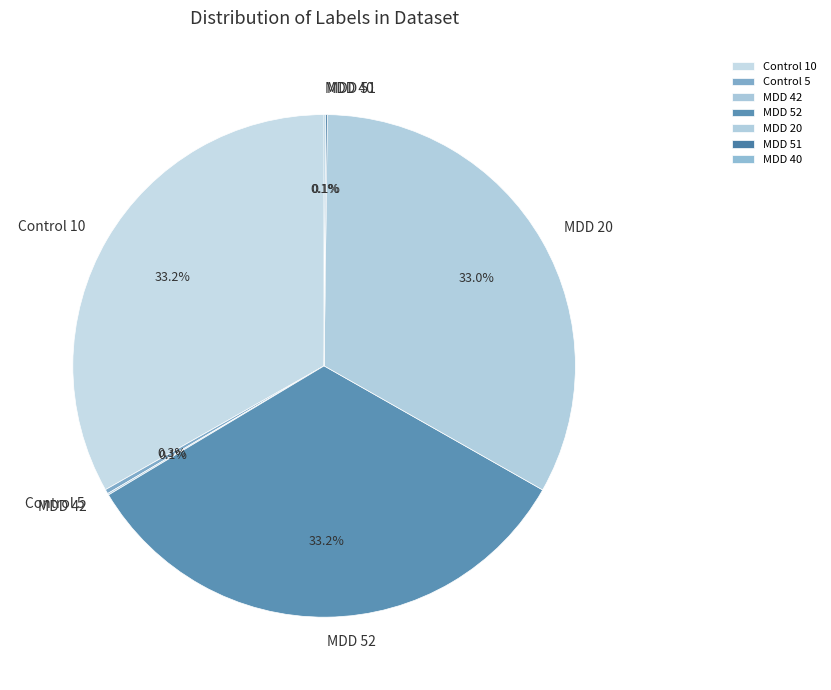

What portion of the pie excludes MDD 52?

66.8%